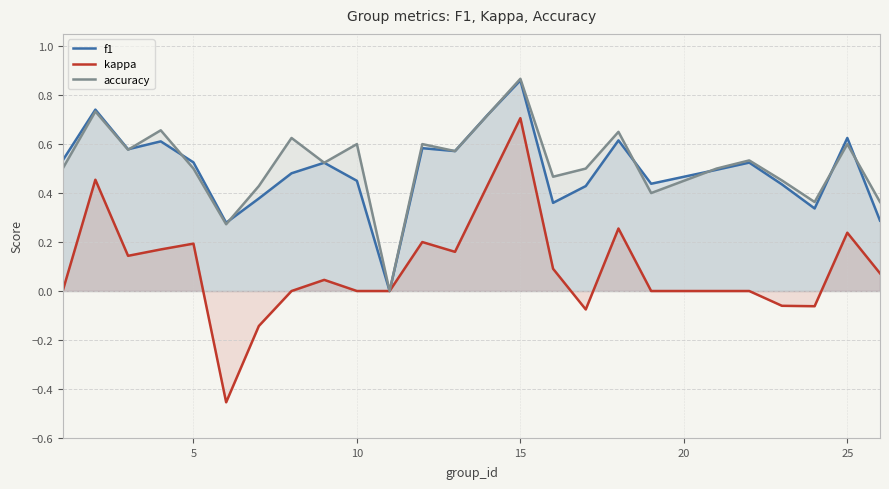

Count the number of data series in this chart.

3